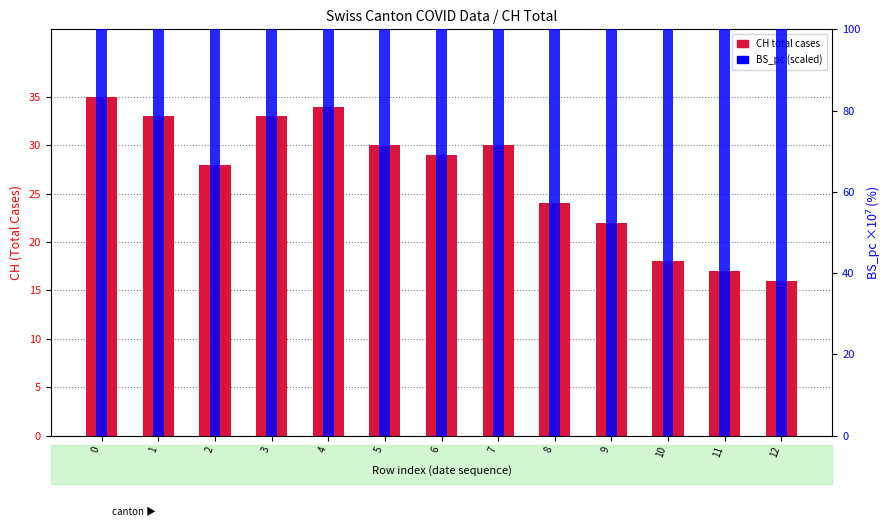

Reading left to right, transcribe all the data shown in this chart.

CH total cases: 35.0	33.0	28.0	33.0	34.0	30.0	29.0	30.0	24.0	22.0	18.0	17.0	16.0
BS_pc (scaled): 15403.1	15403.1	15403.1	15403.1	15403.1	15403.1	15403.1	15403.1	15403.1	15403.1	10268.7	10268.7	10268.7